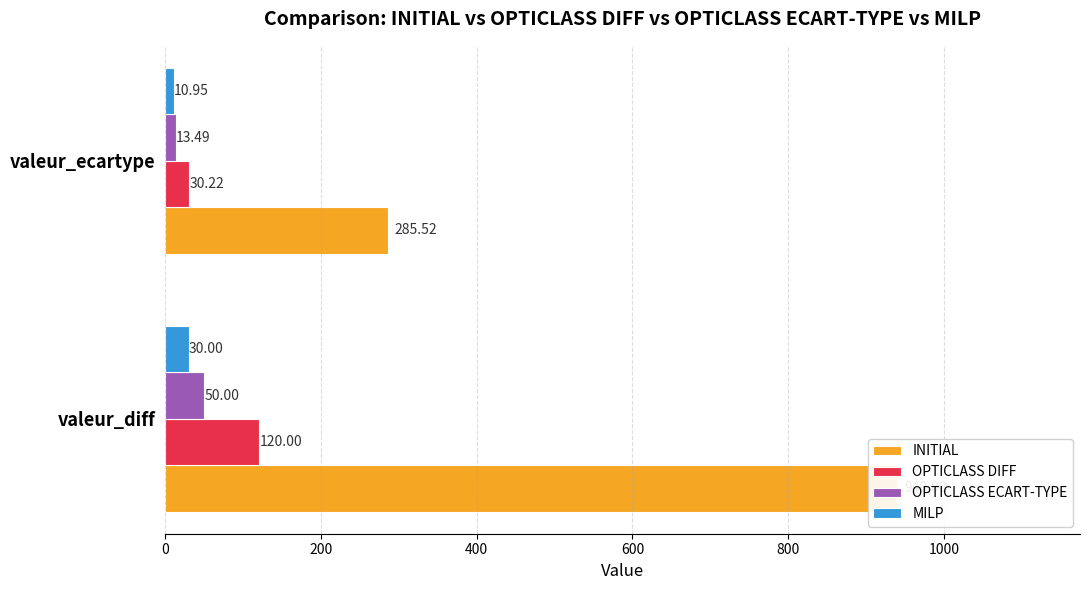

Which series has the largest total across all categories?

INITIAL